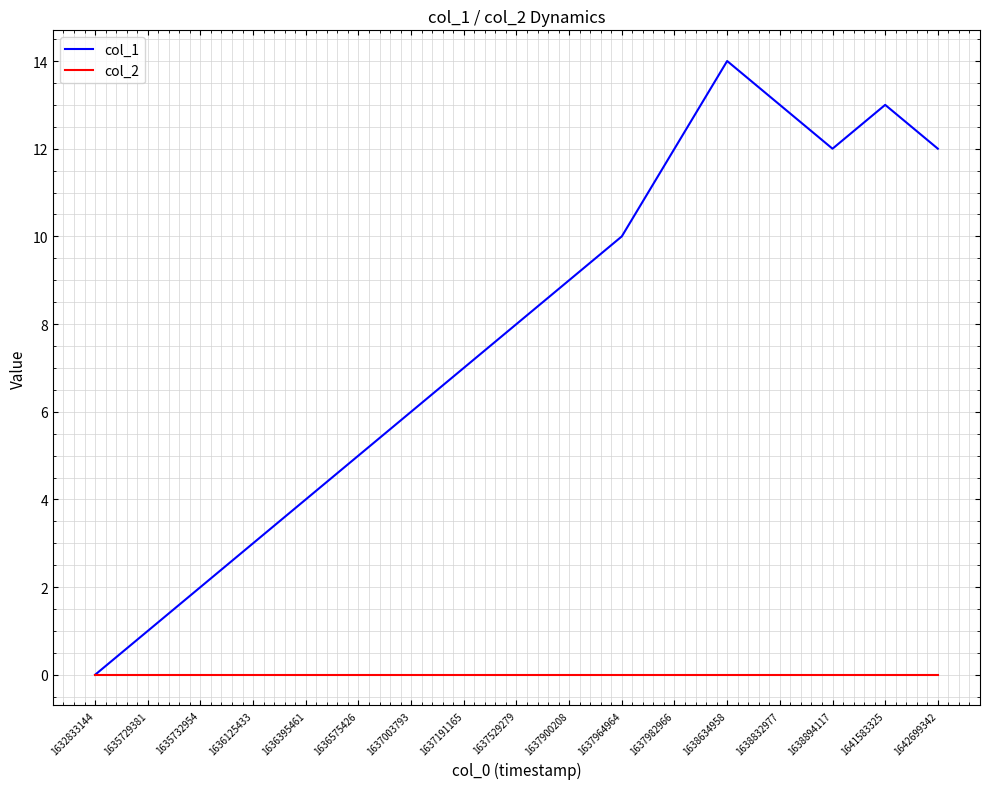

Rank the series by their maximum value, from lowest to highest.

col_2, col_1